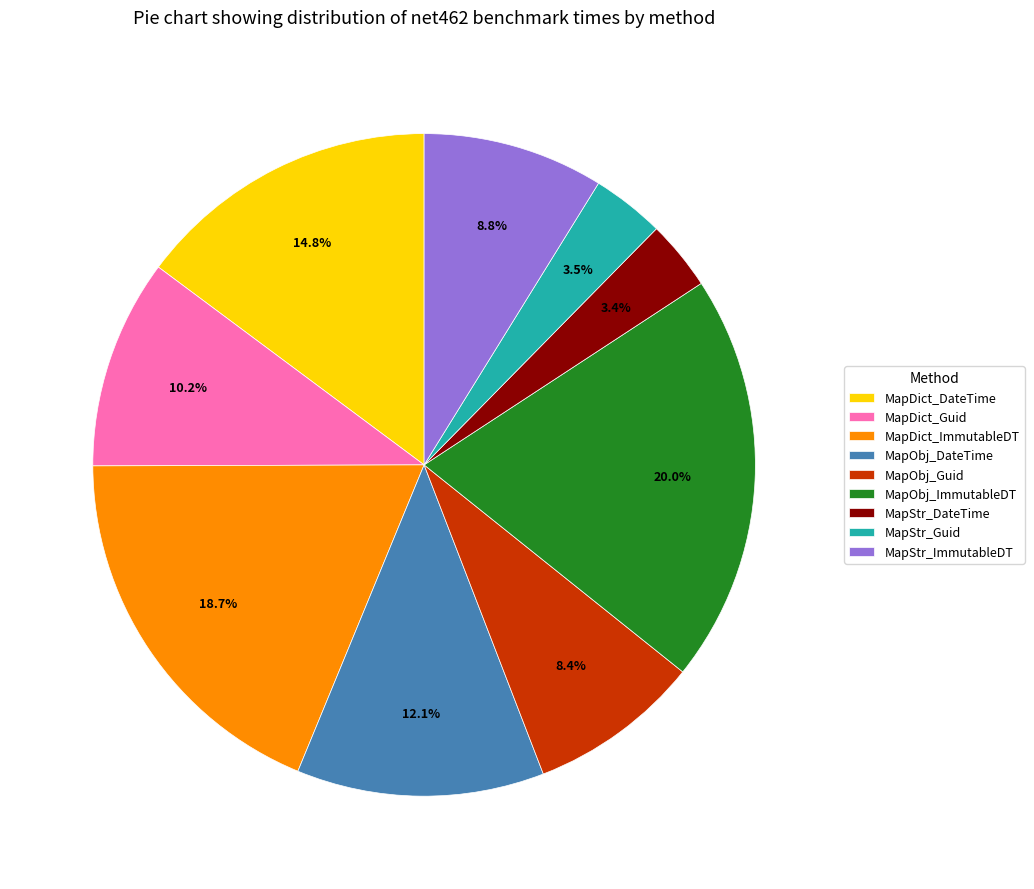

Which category has the biggest portion of the pie?

MapObj_ImmutableDT